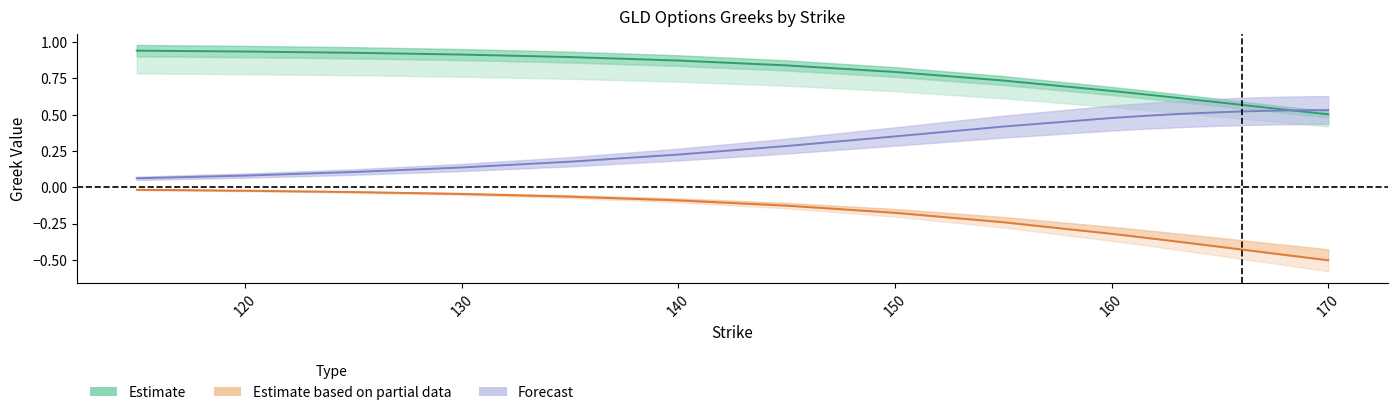

True or false: delta_call and delta_put cross at least once.

False